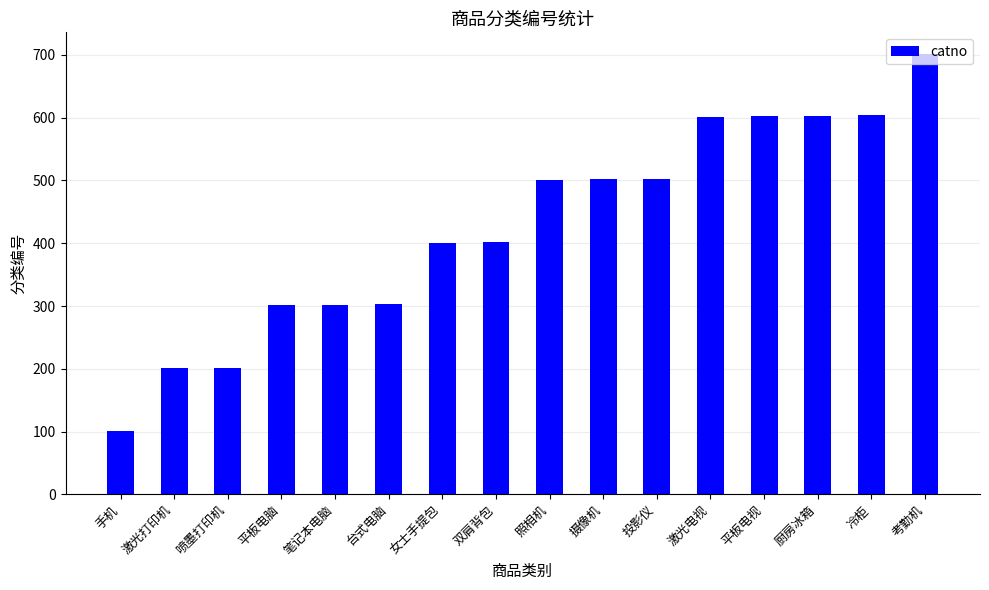

What is the maximum value shown in the chart?

701